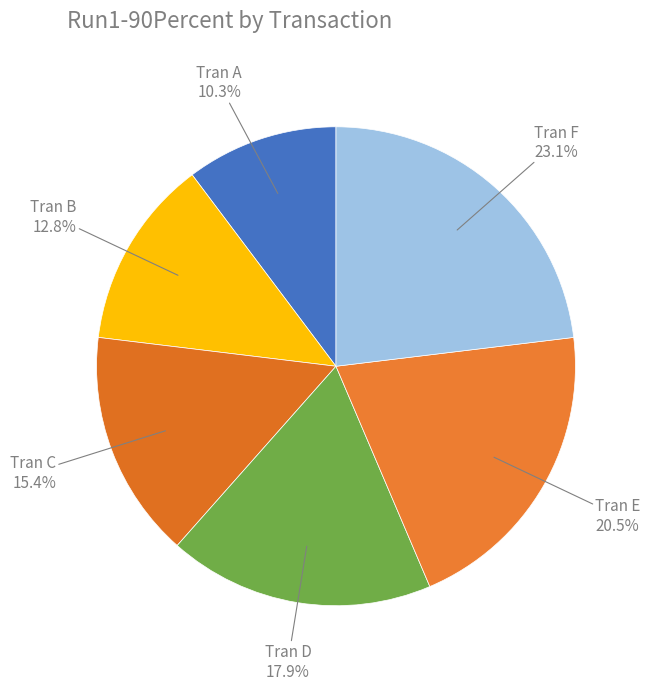

To the nearest percent, what is the average slice percentage?

17%